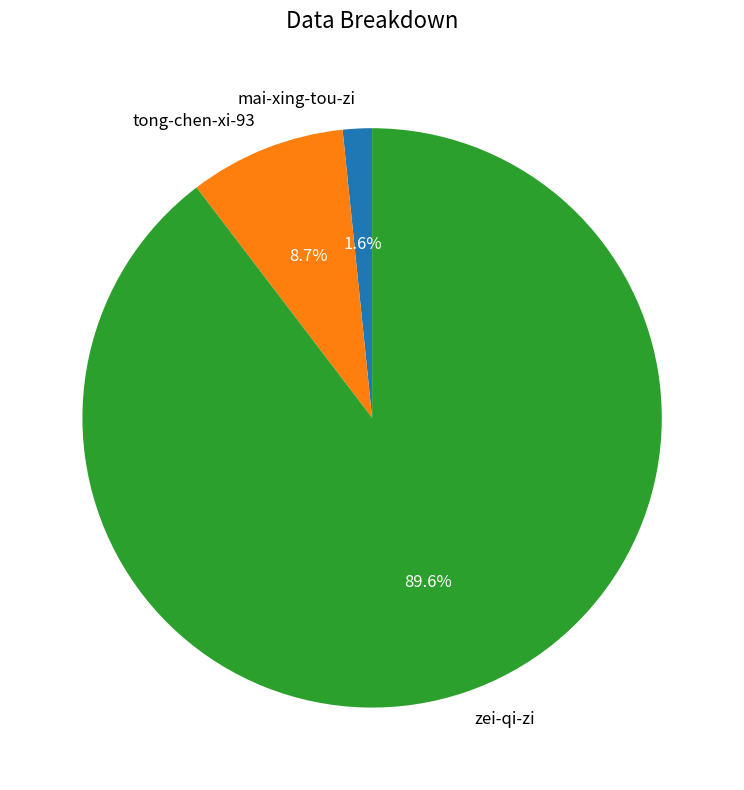

Which category has the smallest portion of the pie?

mai-xing-tou-zi